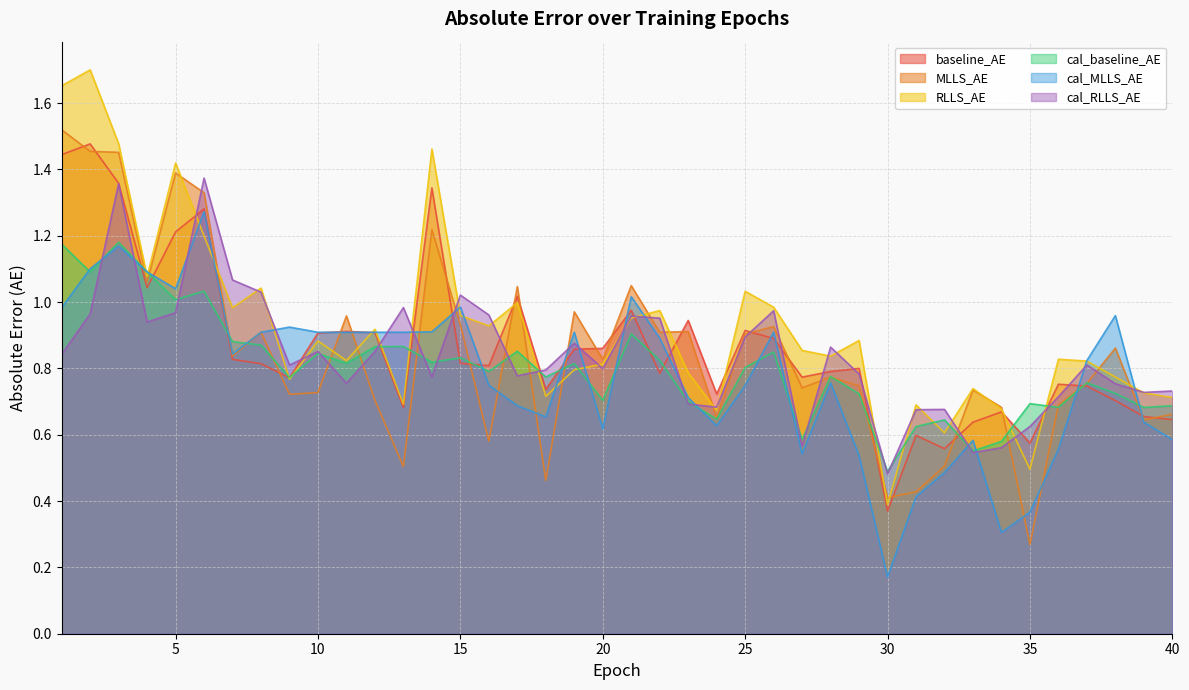

What value does the cal_baseline_AE series have at 6?

1.0